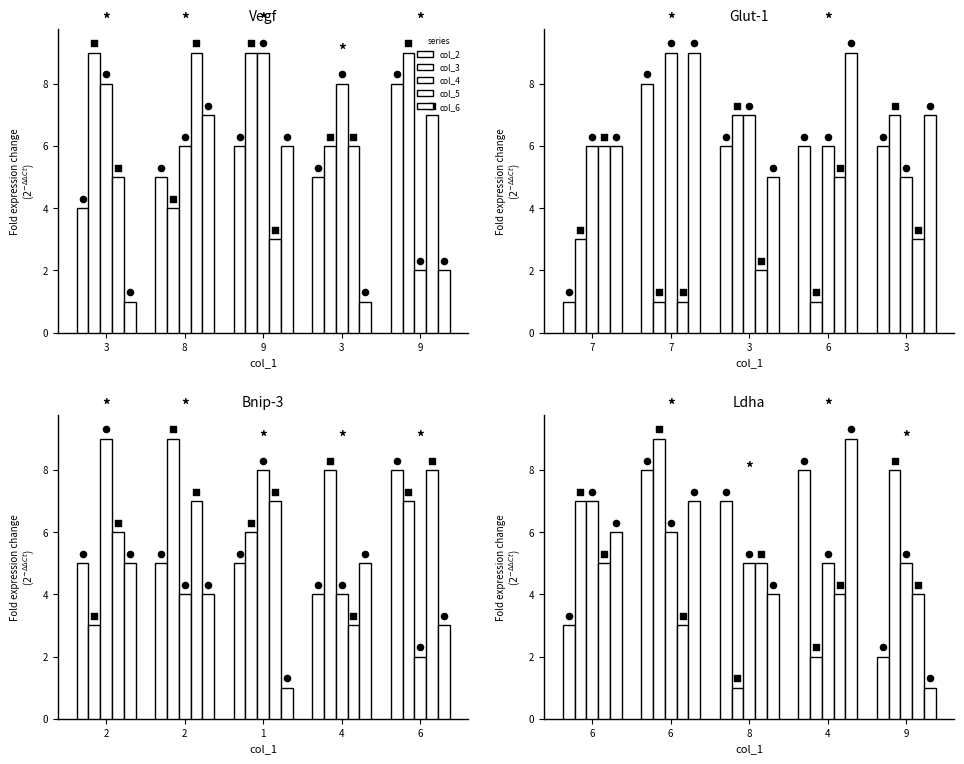

Is the value of col_4 at 6 greater than the value of col_6 at 8?

Yes